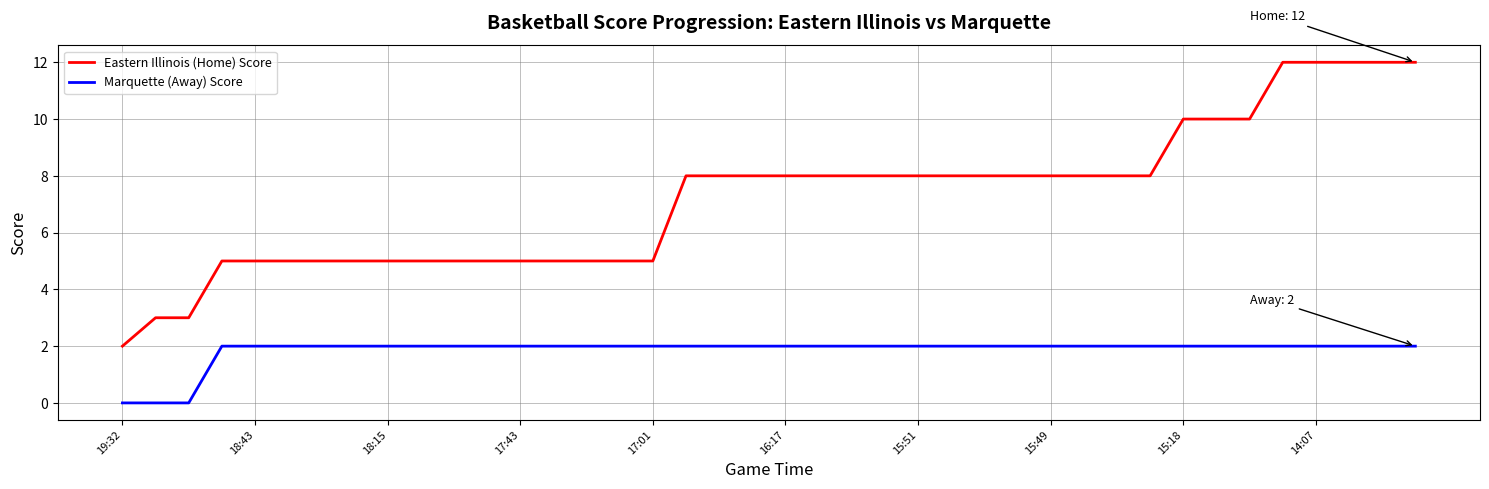

Does the chart have visible grid lines?

Yes